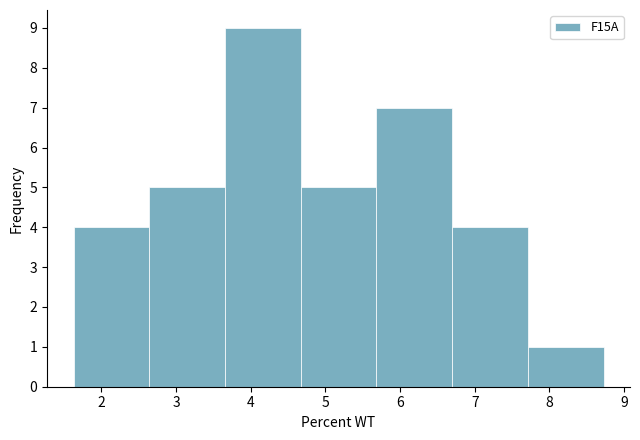

Reading left to right, list every bar in this chart as the range it spans on the x-axis followed by its height. Neither the bar edges nor the heights are printed on the chart, so give them approximately, as read against the axes.

1.6 to 2.6: 4
2.6 to 3.7: 5
3.7 to 4.7: 9
4.7 to 5.7: 5
5.7 to 6.7: 7
6.7 to 7.7: 4
7.7 to 8.7: 1